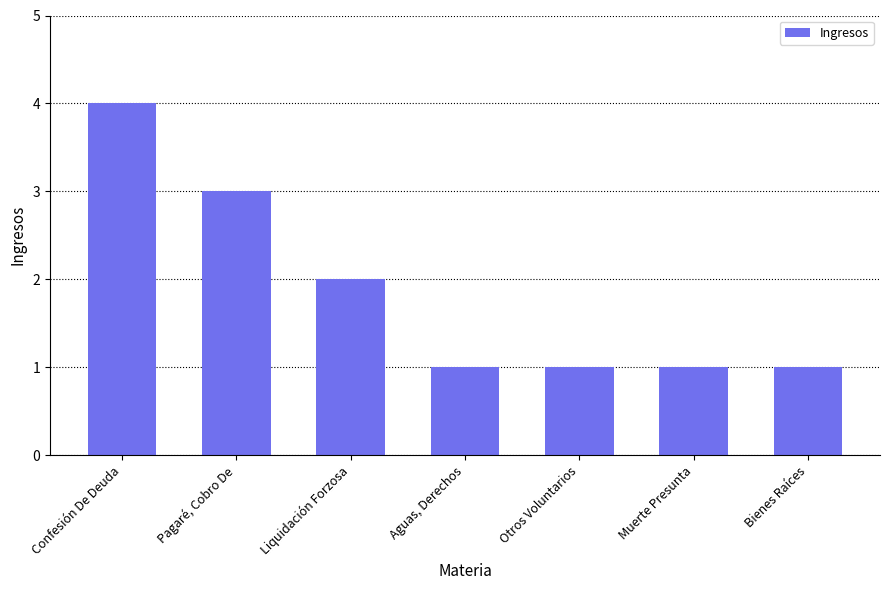

Does the chart contain stacked bars?

No